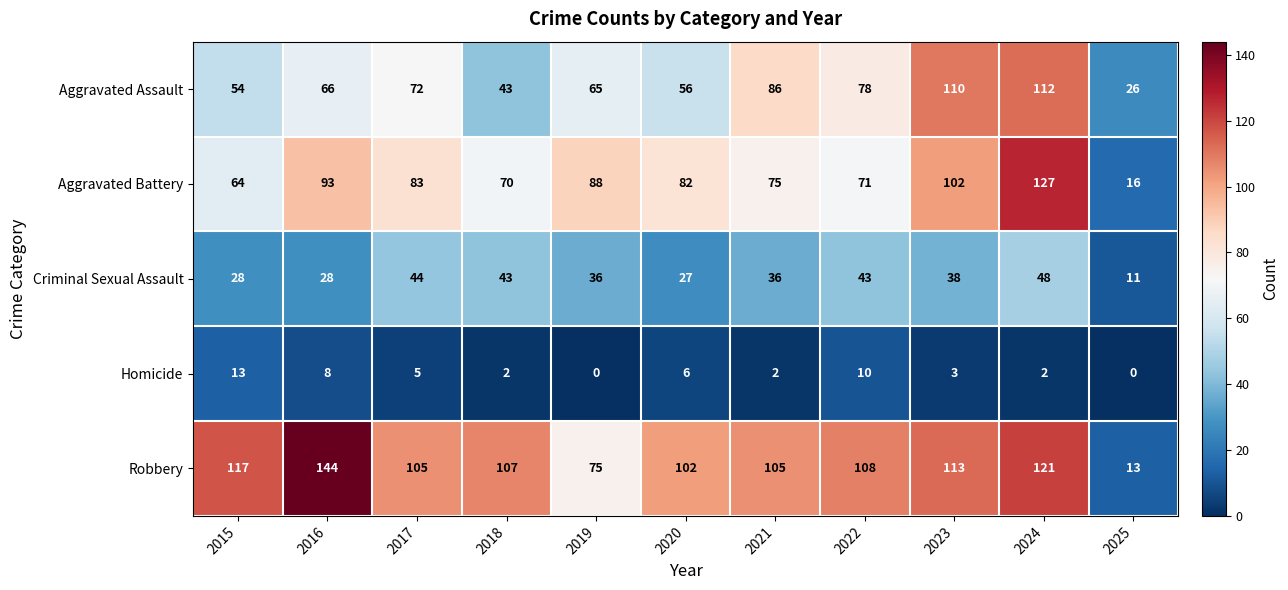

Where does the Homicide series first go above 3?

2015